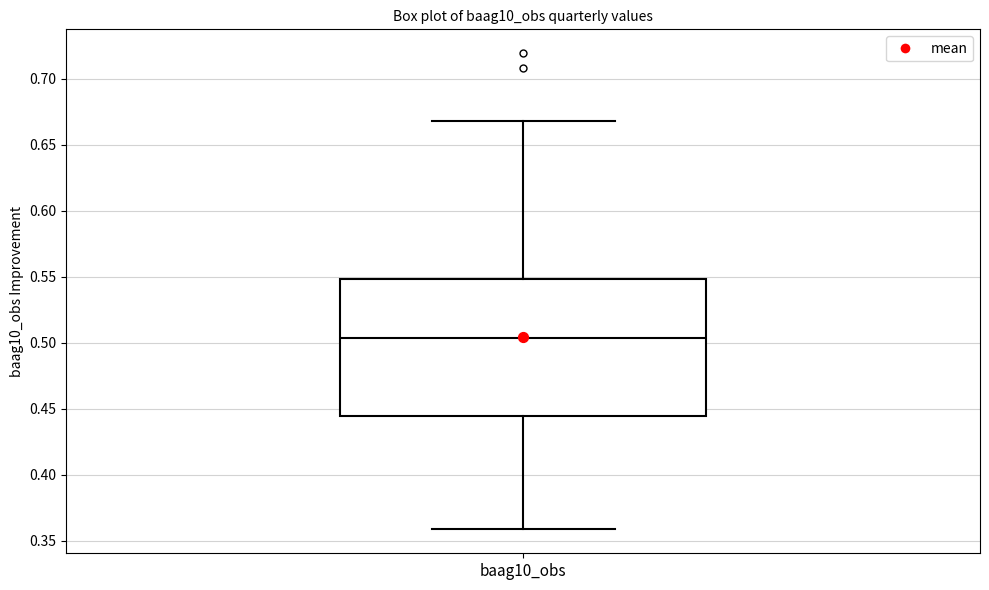

Where is the upper edge of the box for baag10_obs on the y-axis? The values are not printed on the chart, so give them approximately, as read against the axis.

0.550